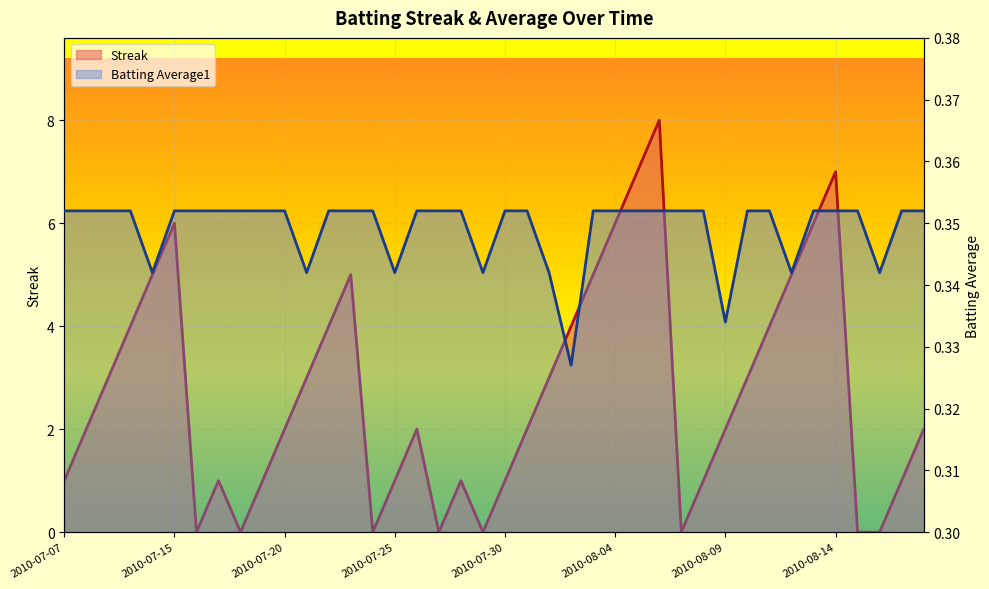

How many distinct data groups are displayed?

2